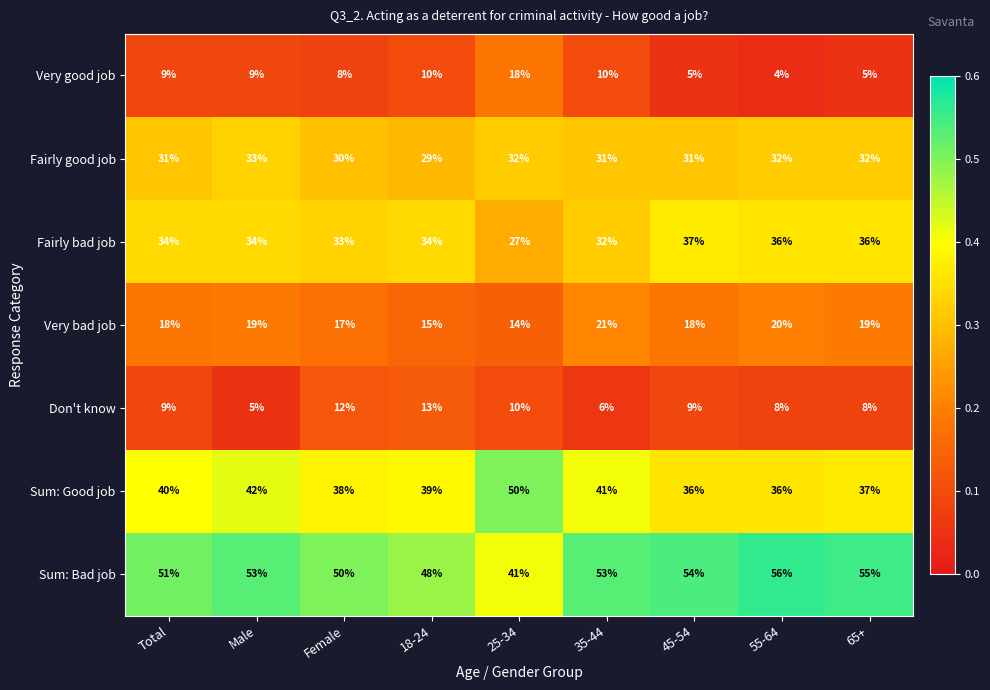

Is the value of Don't know at Male greater than the value of Fairly bad job at 35-44?

No